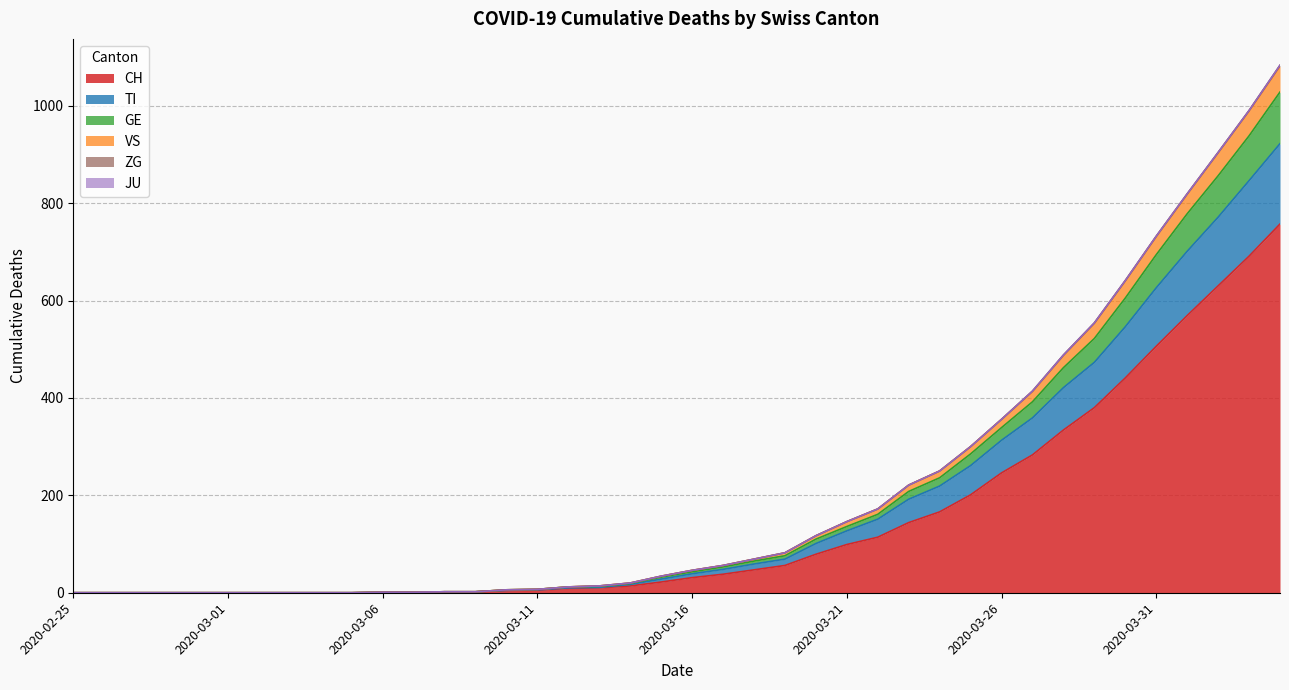

Which series has the largest total across all categories?

CH